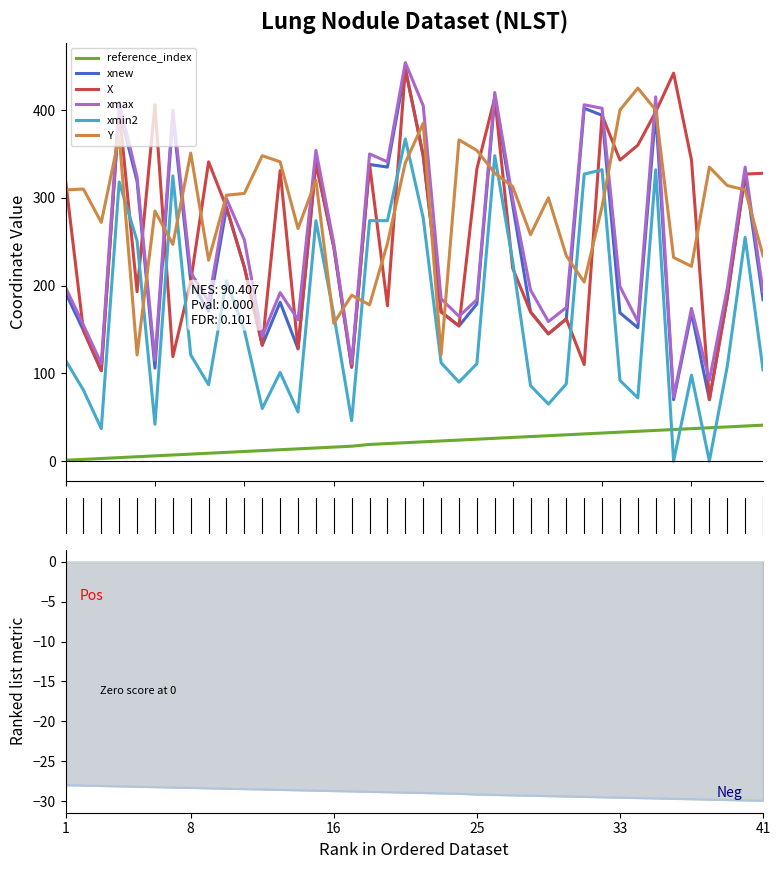

After their last crossing, which series has the higher values: Y or xmin2?

Y